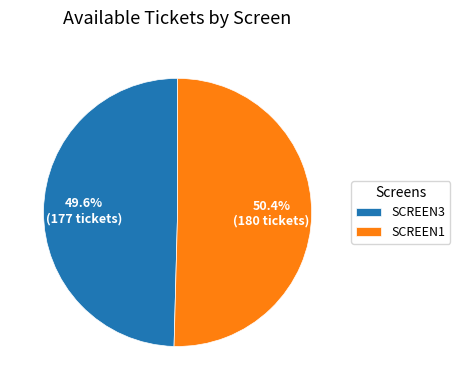

To the nearest percent, what percentage of the pie is SCREEN3?

50%